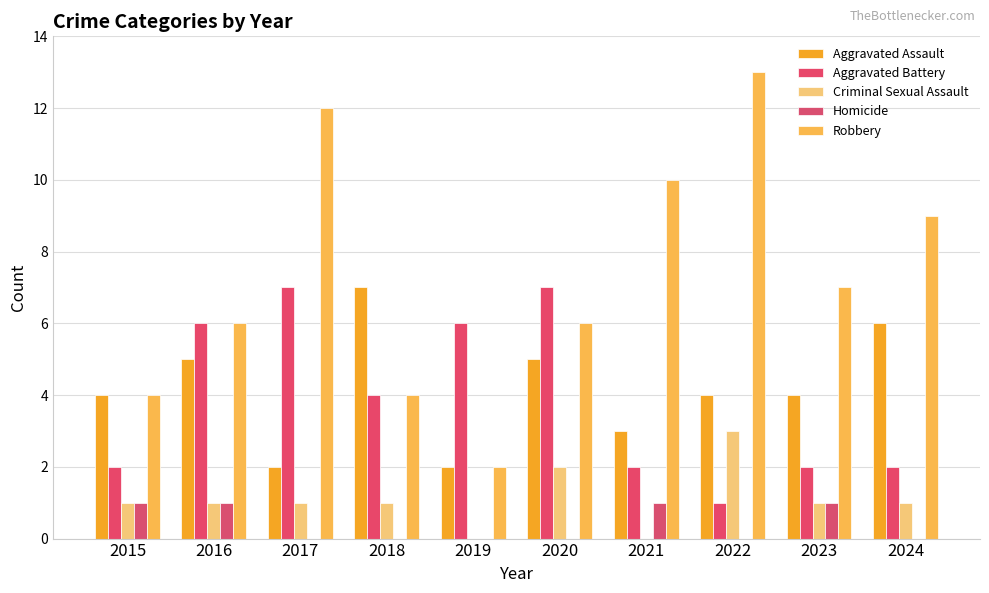

What is the difference between the second highest and second lowest values in the Aggravated Assault series?

4